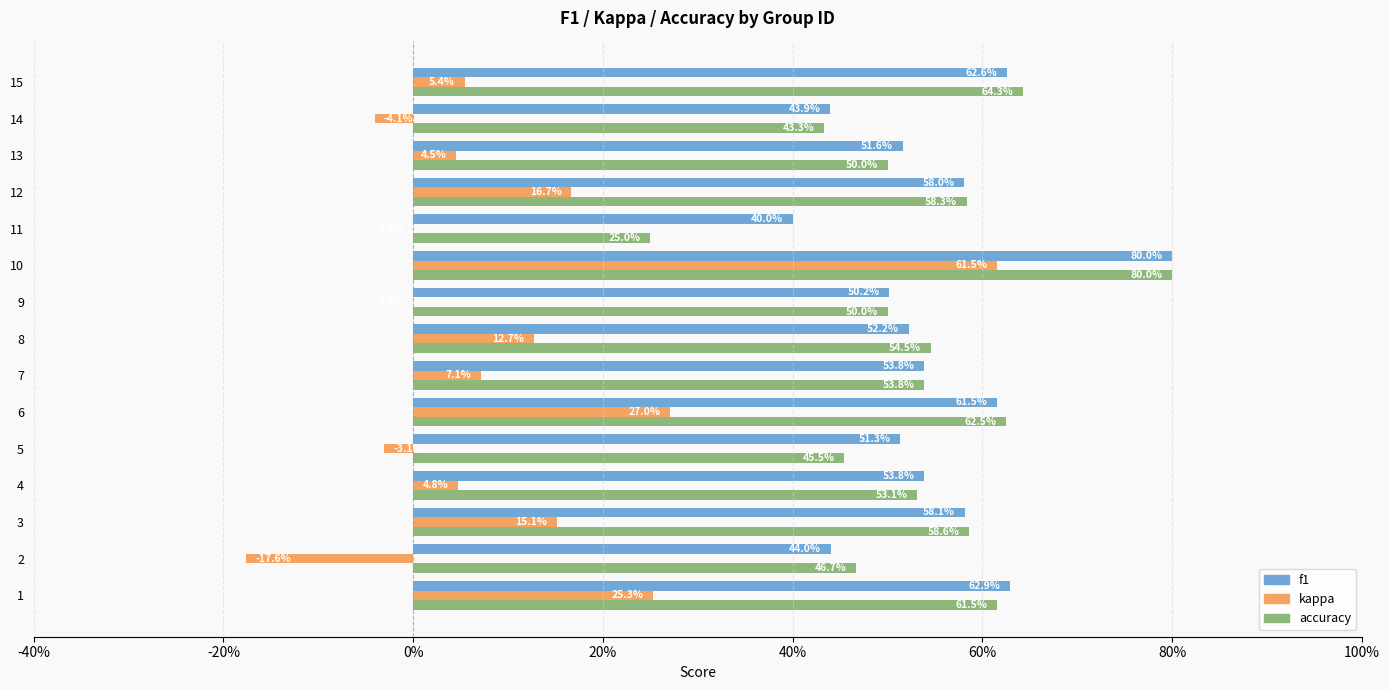

What are all the series names shown in the legend?

f1, kappa, accuracy